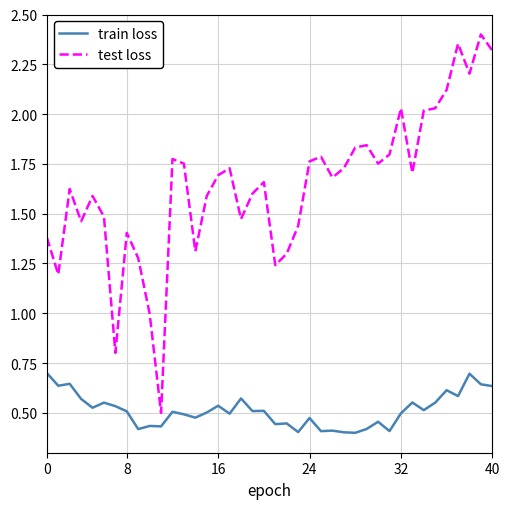

What is the difference between the maximum and minimum values in the train loss series?

0.3